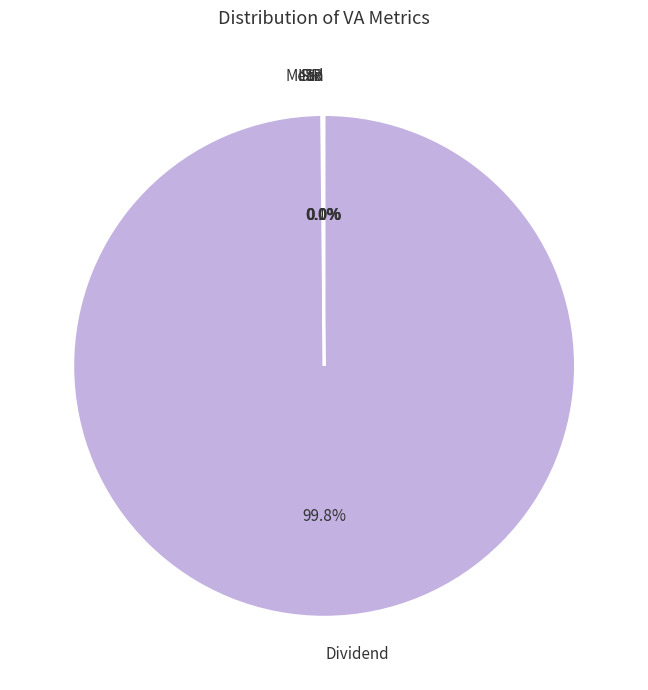

Which slice represents more than half of the pie?

Dividend